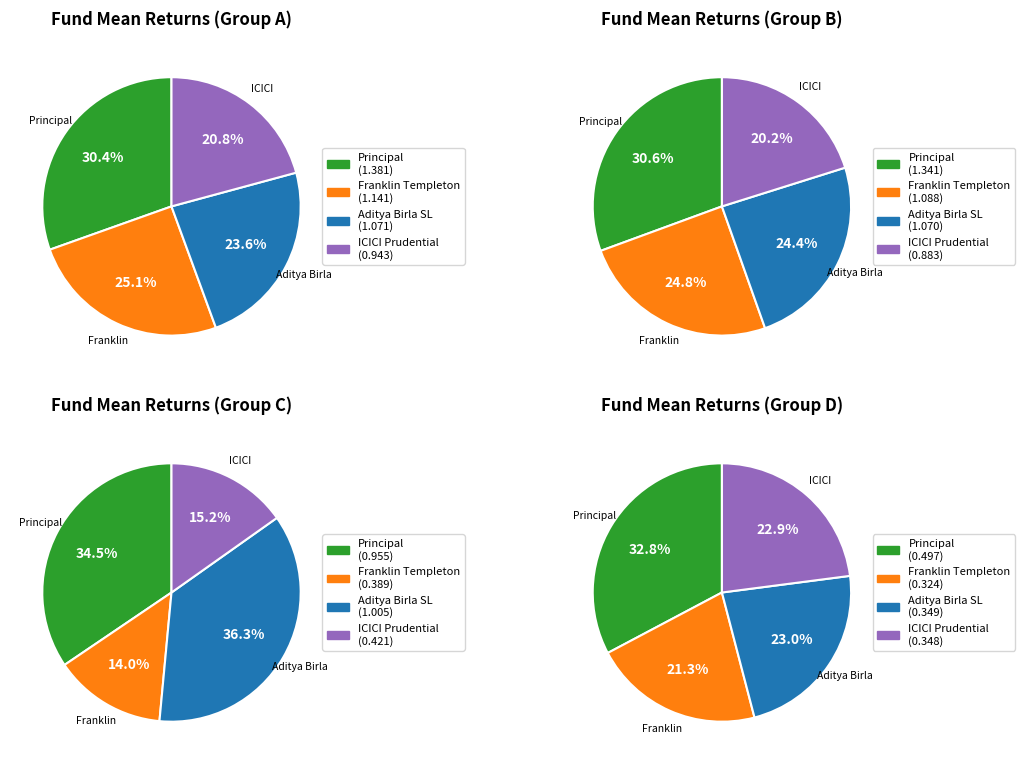

How many slices are in this pie chart?

4